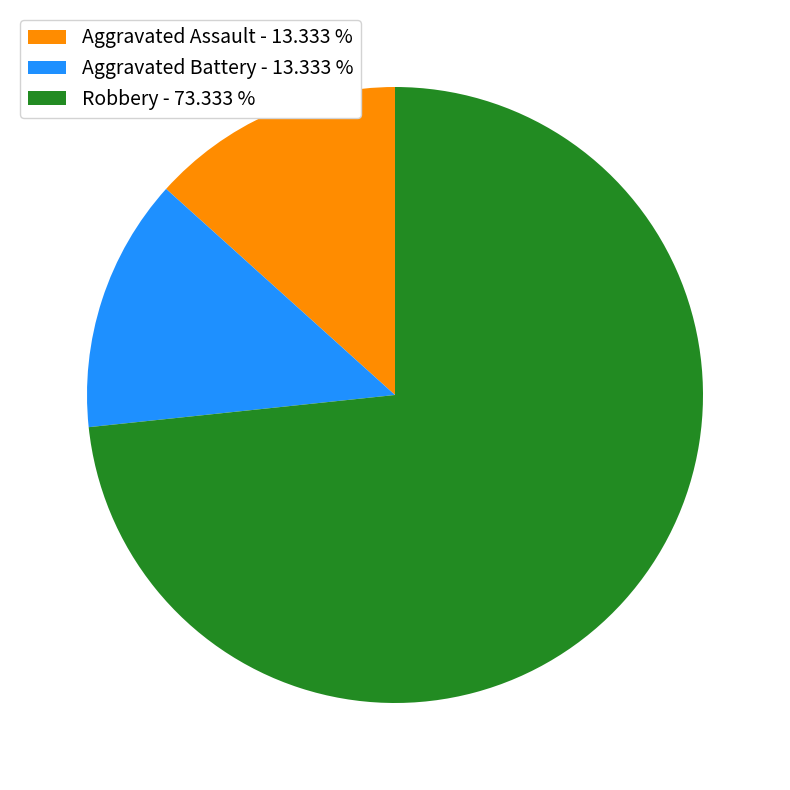

Which has a higher value, Robbery - 73.333 % or Aggravated Assault - 13.333 %?

Robbery - 73.333 %